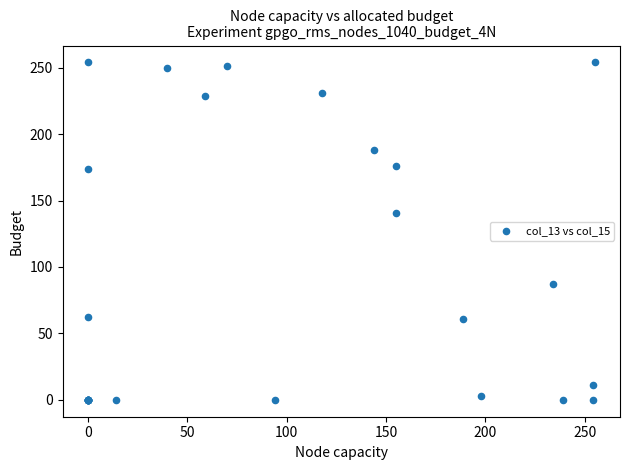

What Y value in the scatter plot is closest to 127?

141